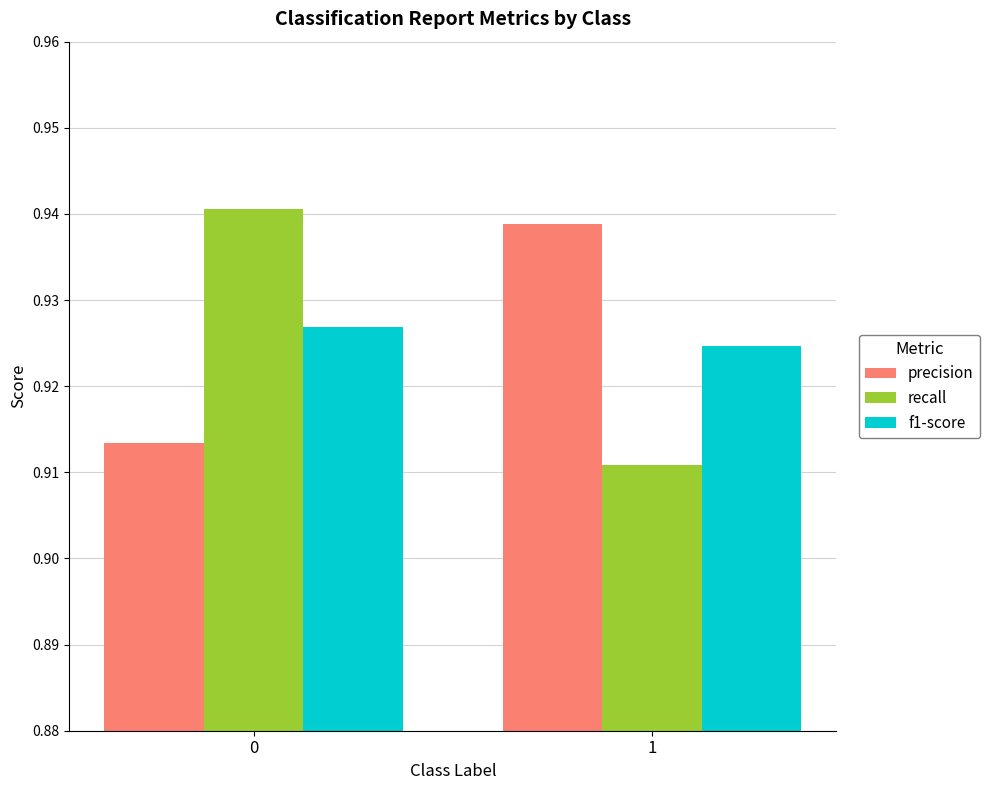

What is the sum of all precision values?

1.9